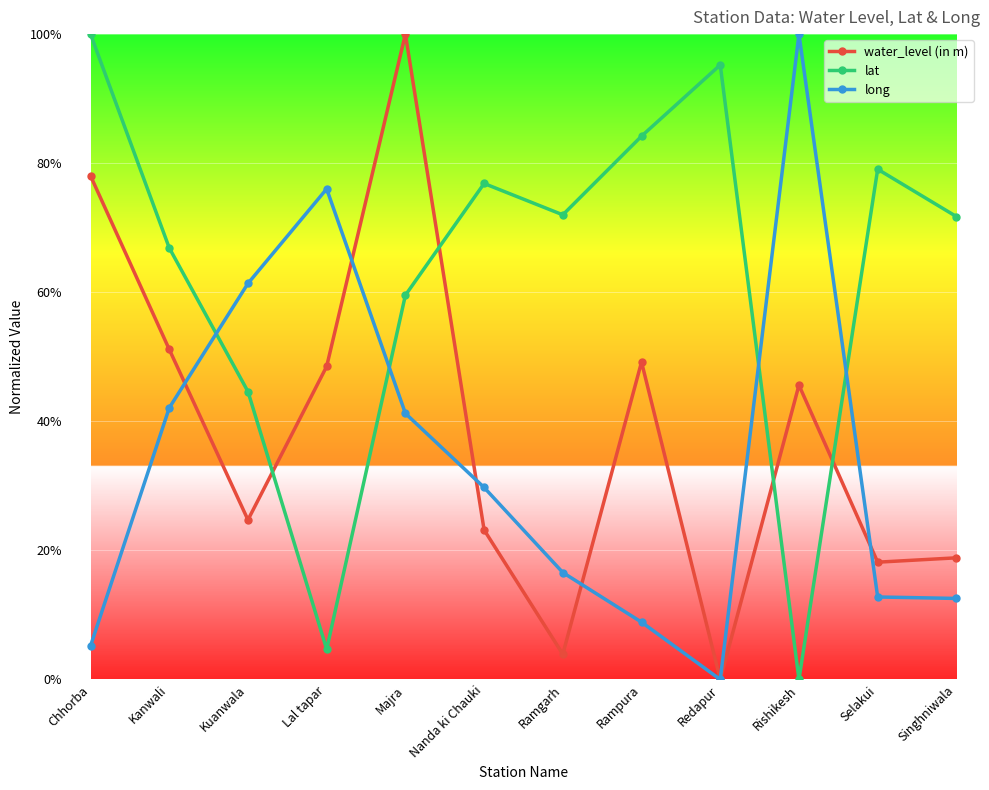

What is the sum of the lat values at Chhorba and Redapur?

195.2